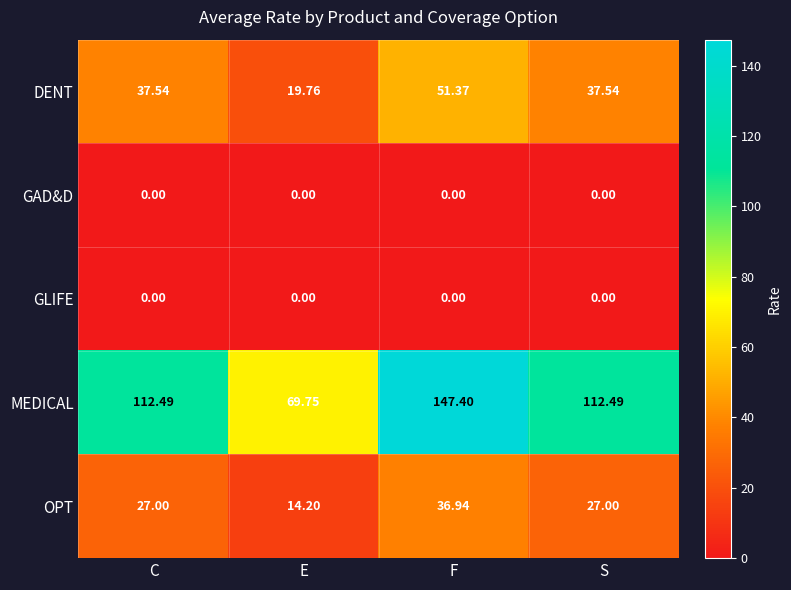

Which series has the largest range (max minus min)?

MEDICAL